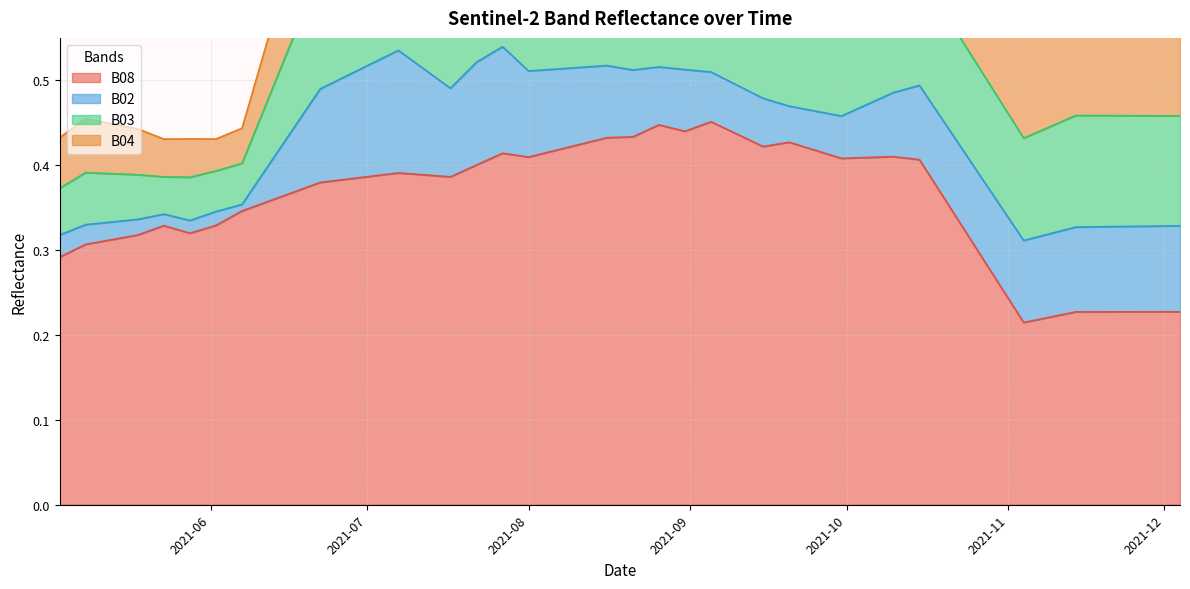

Is the value of B02 at 2021-08-16 greater than the value of B04 at 2021-10-20?

No